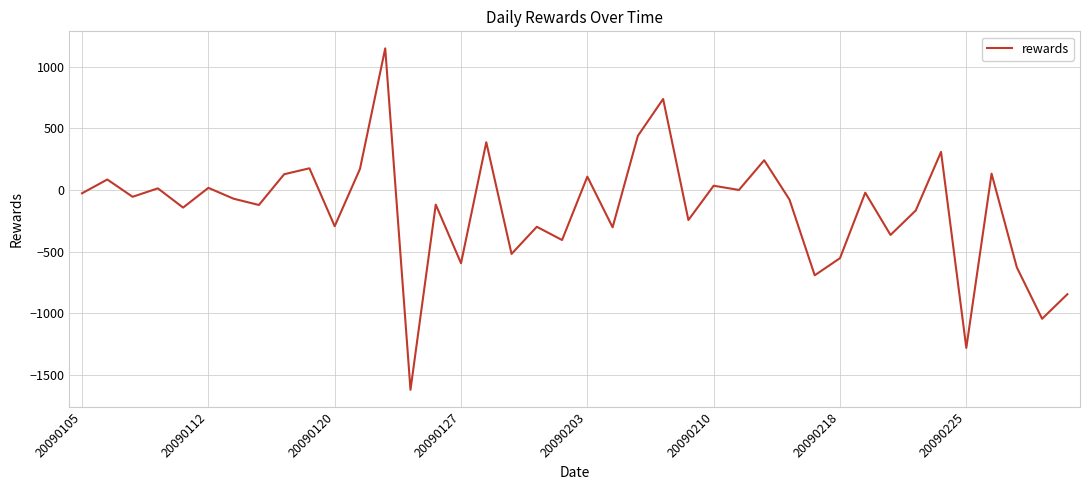

What is the smallest value displayed?

-1621.9